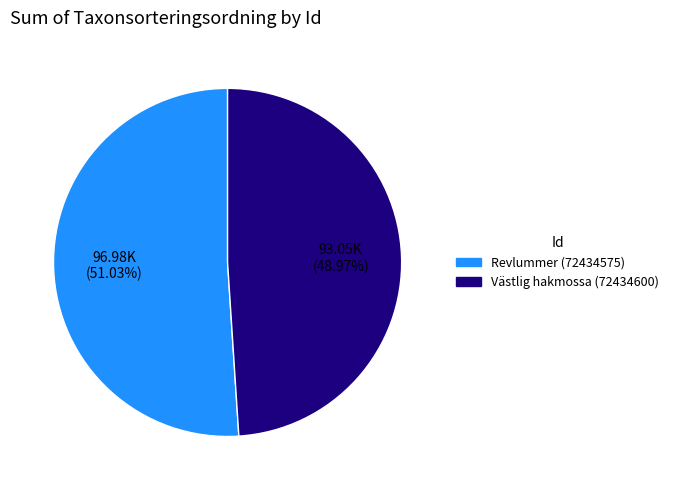

Which category has the smallest portion of the pie?

Västlig hakmossa (72434600)